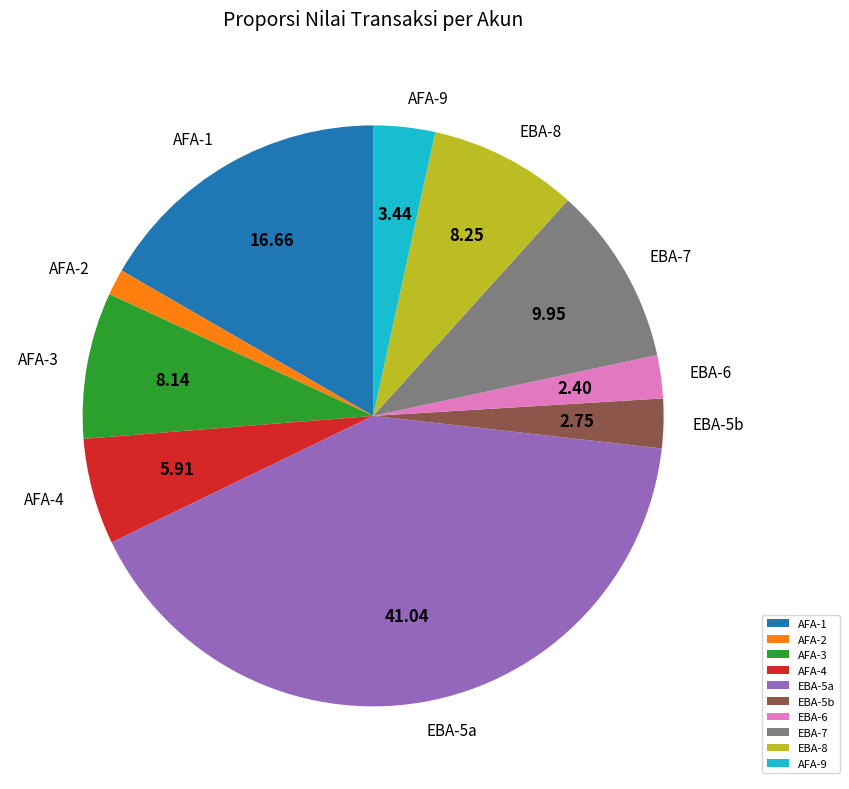

How many slices are in this pie chart?

10